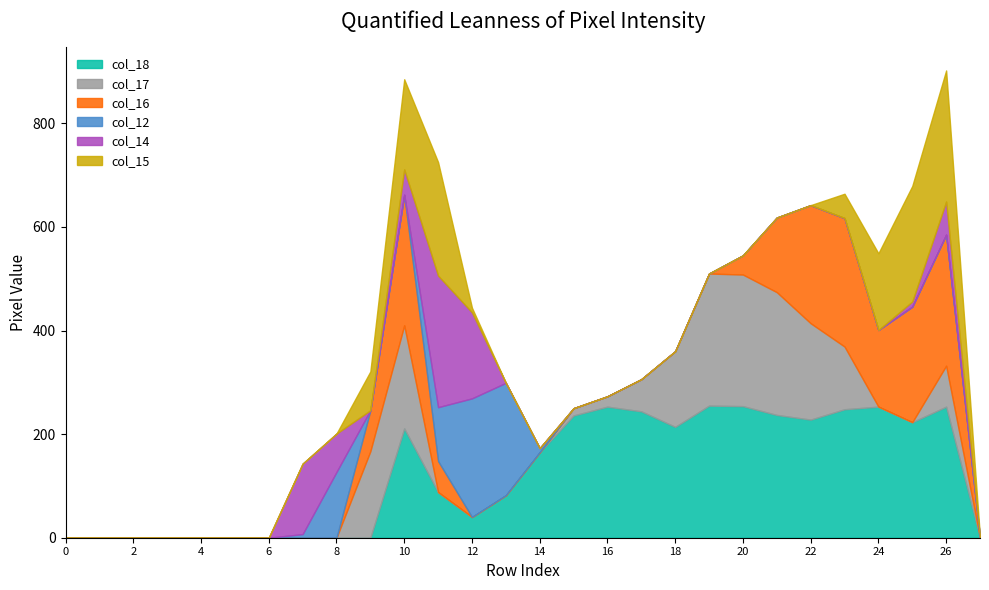

Which category has the highest value in the col_18 series?

19